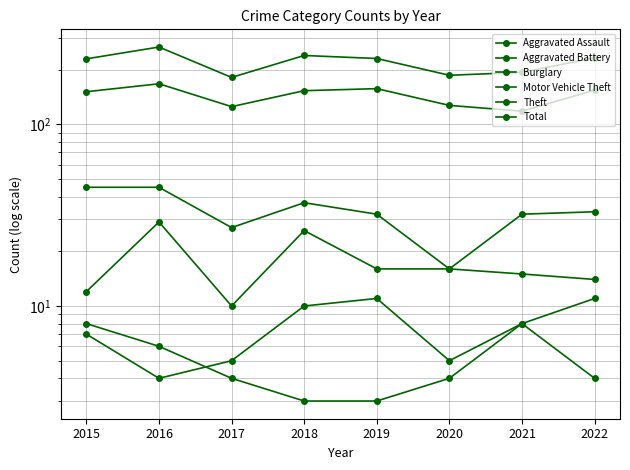

What is the lowest value of the Aggravated Assault series?

4